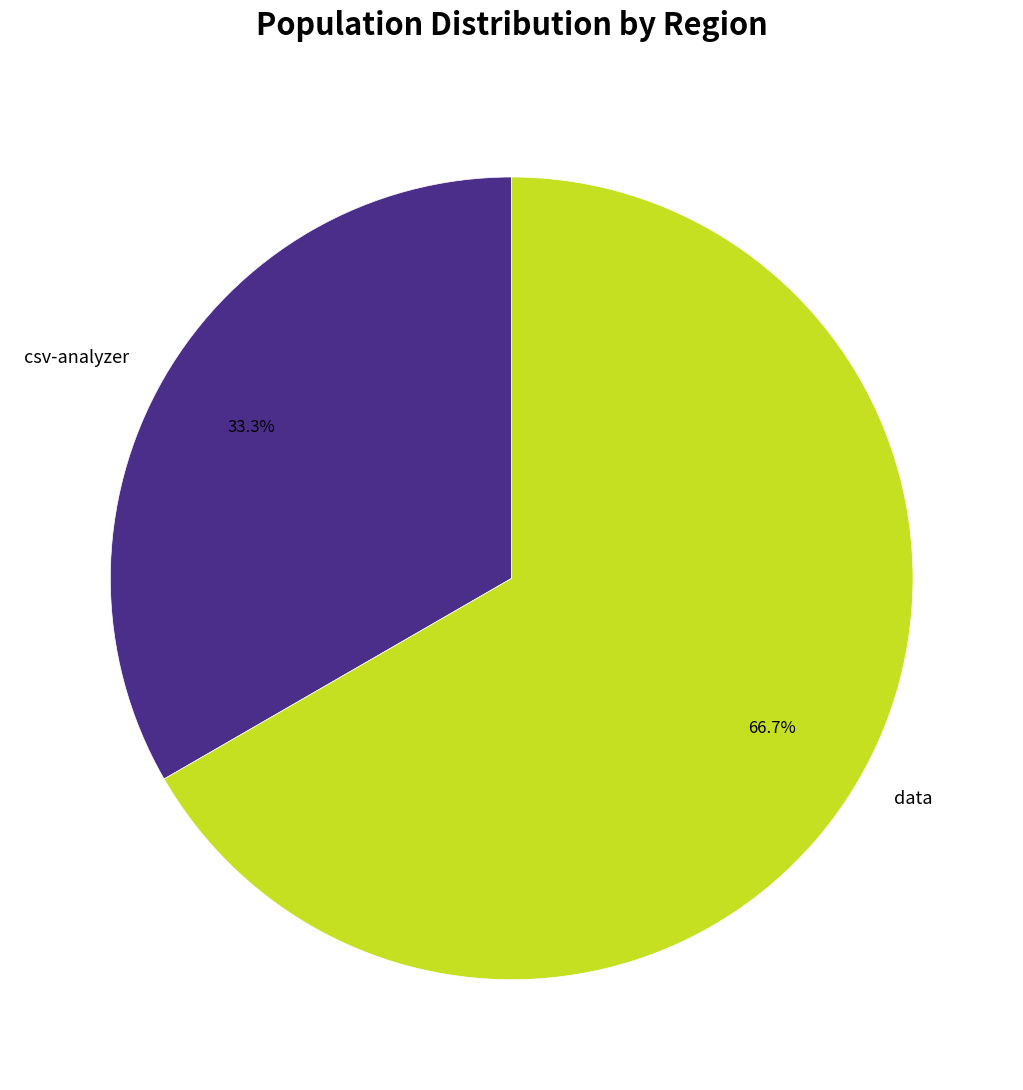

To the nearest percent, what portion does csv-analyzer represent?

33%